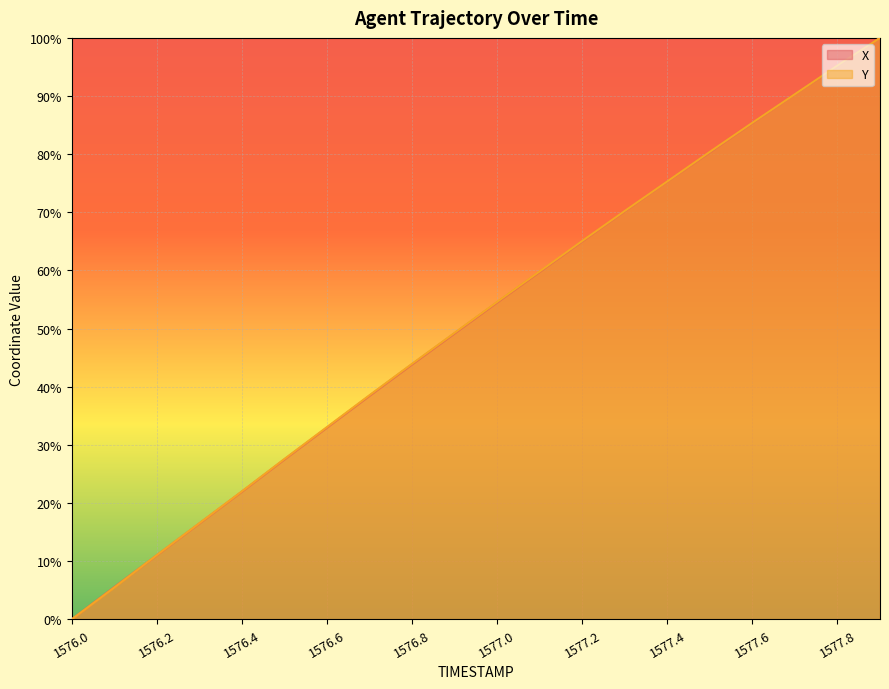

Rank the series at 1577.8 from lowest to highest value.

X, Y